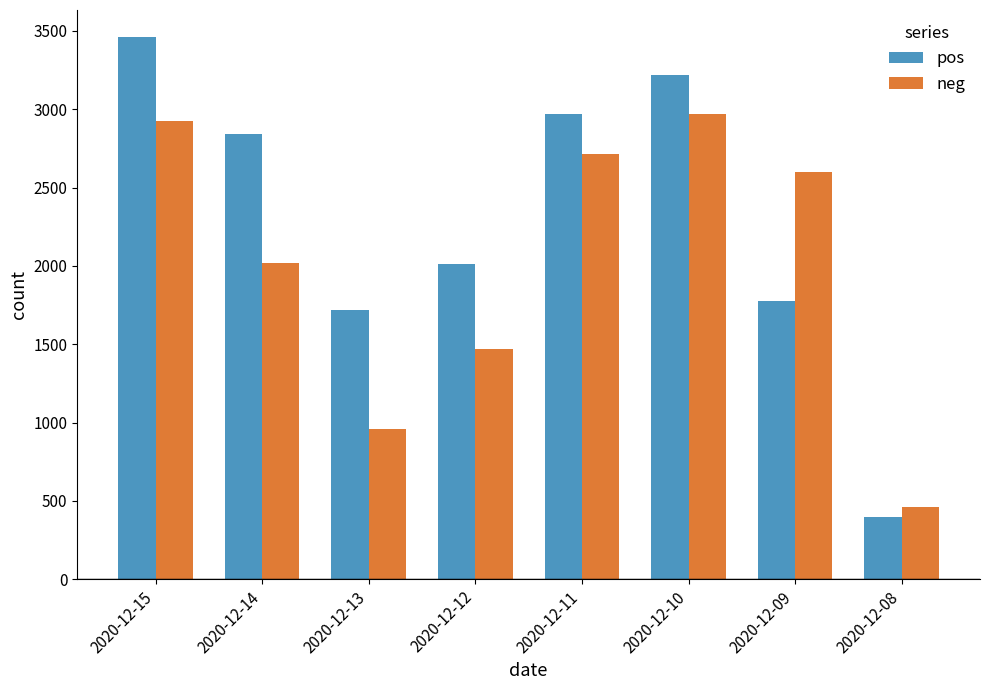

Rank the series by their maximum value, from highest to lowest.

pos, neg